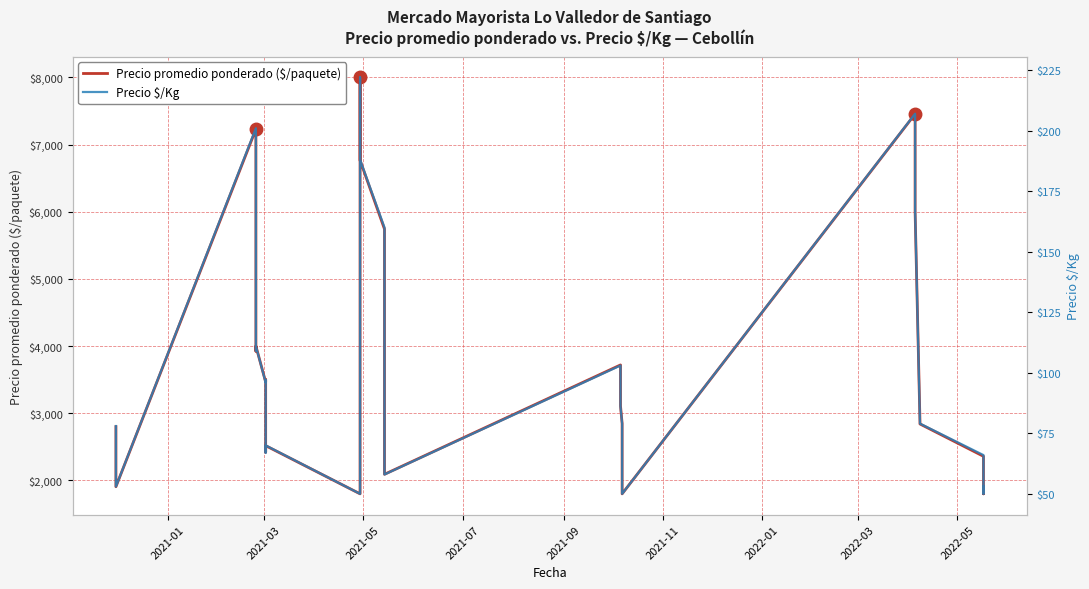

Reading left to right, transcribe all the data shown in this chart.

Precio promedio ponderado ($/paquete): 2800	2408	1906	7229	6000	3924	4000	3464	3500	2421	2517	1800	1800	8000	6765	5742	2700	2449	2091	3719	3693	3252	3109	2848	2838	2395	2358	1800	1800	7455	6000	2861	2840	2359	2295	1800	1900
Precio $/Kg: 78	67	53	201	167	109	111	96	97	67	70	50	50	222	188	160	75	68	58	103	103	90	86	79	79	67	66	50	50	207	167	79	79	66	64	50	53